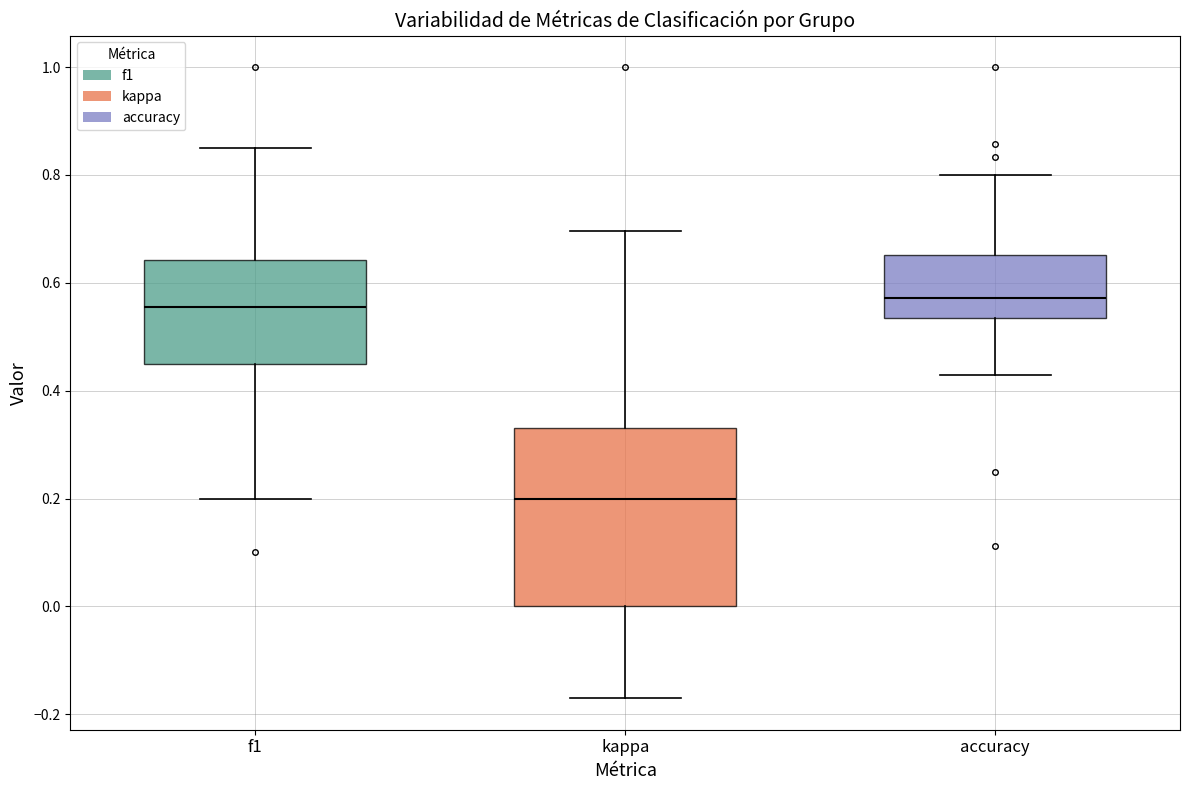

Which box is the tallest, from its lower edge to its upper edge?

kappa